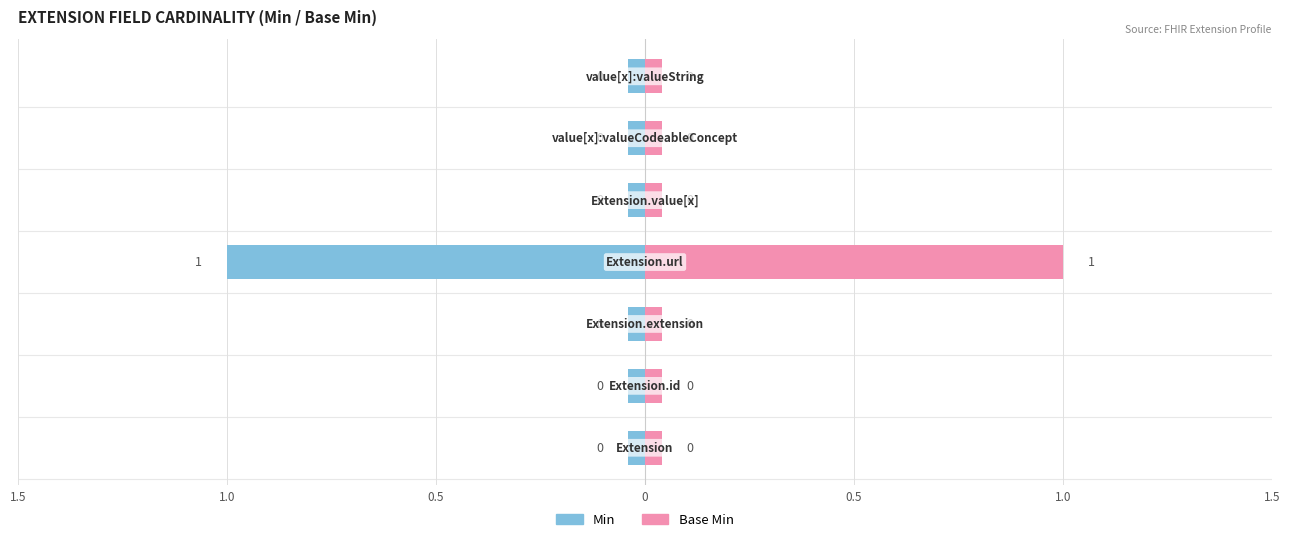

Reading left to right, extract all data points from this chart.

Min: 1.5=-0.0	1.0=-0.0	0.5=-0.0	0=-1.0	0.5=-0.0	1.0=-0.0	1.5=-0.0
Base Min: 1.5=0.0	1.0=0.0	0.5=0.0	0=1.0	0.5=0.0	1.0=0.0	1.5=0.0